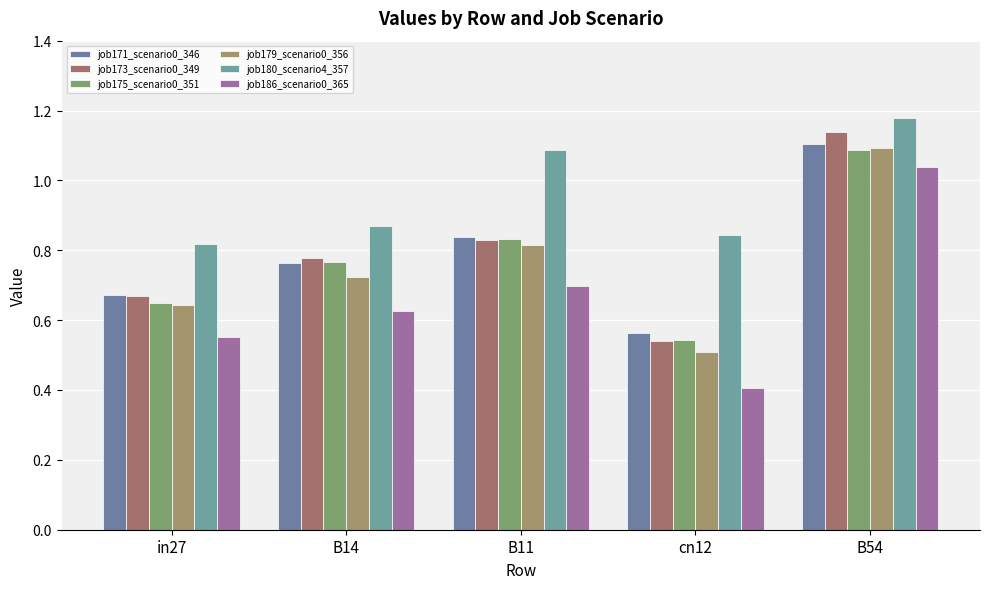

What are all the series names shown in the legend?

job171_scenario0_346, job173_scenario0_349, job175_scenario0_351, job179_scenario0_356, job180_scenario4_357, job186_scenario0_365